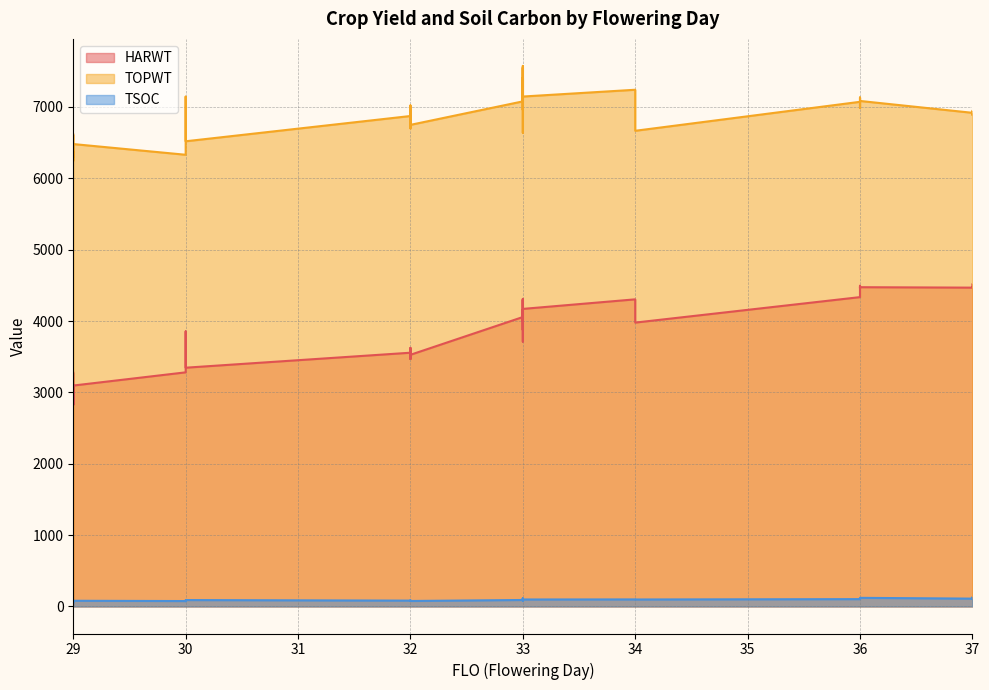

At which label is TOPWT closest to 6912?

37